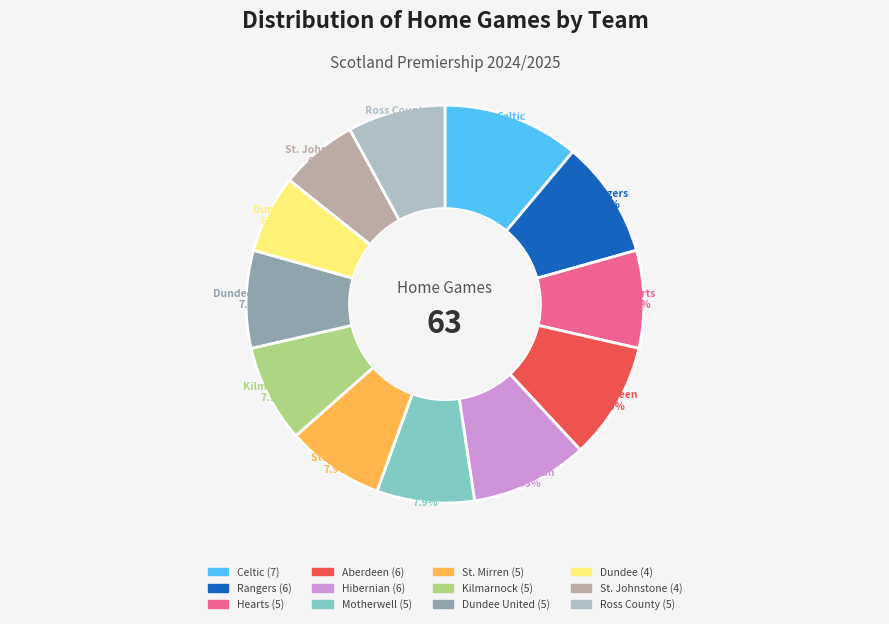

Is there any slice that represents more than half of the pie?

No